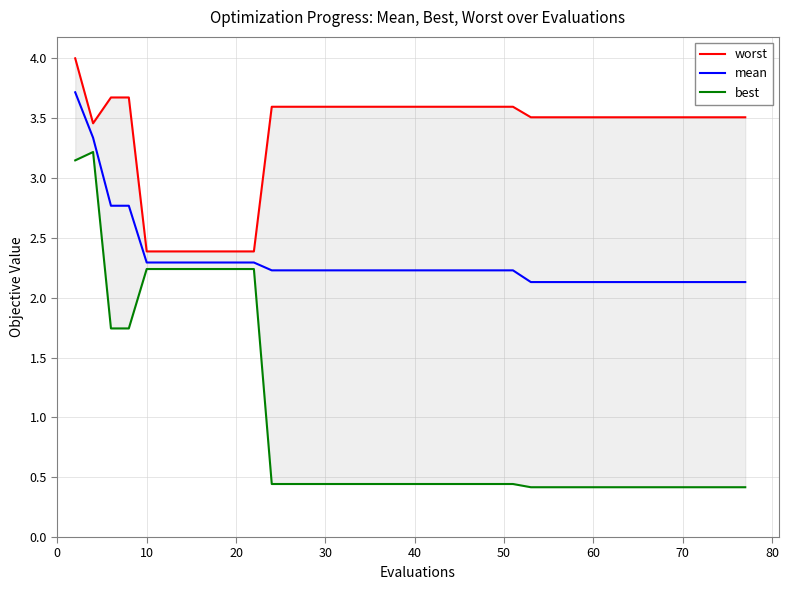

What is the highest value of the mean series?

3.7